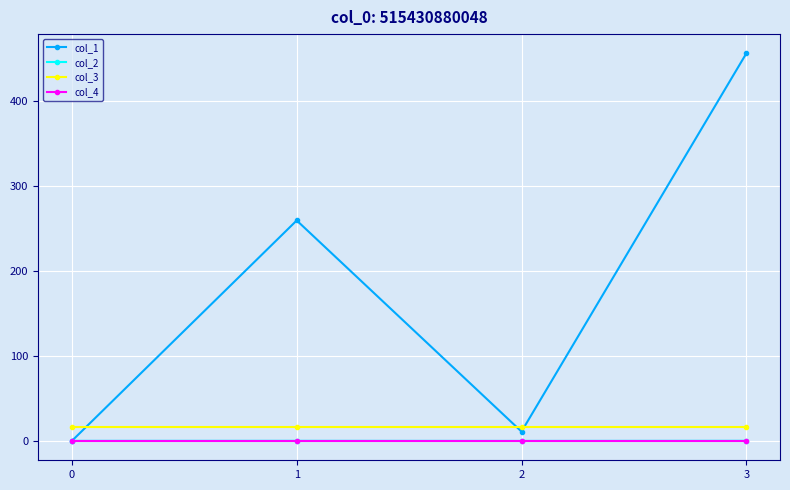

Count the number of data series in this chart.

4